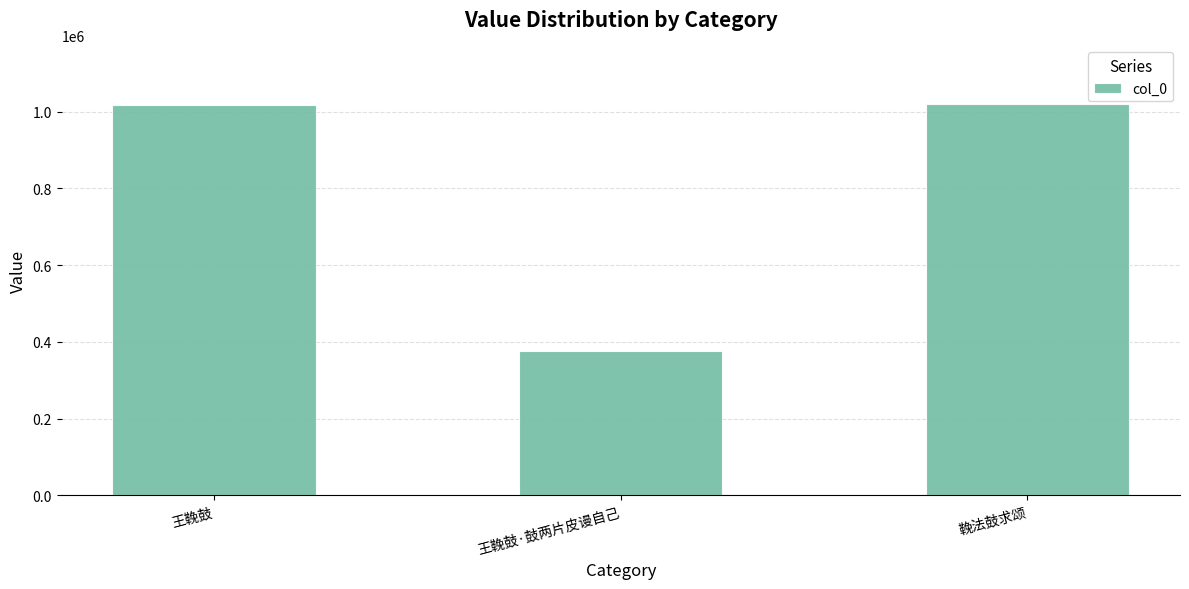

Where is the data nearest to the value 698232?

王鞔鼓